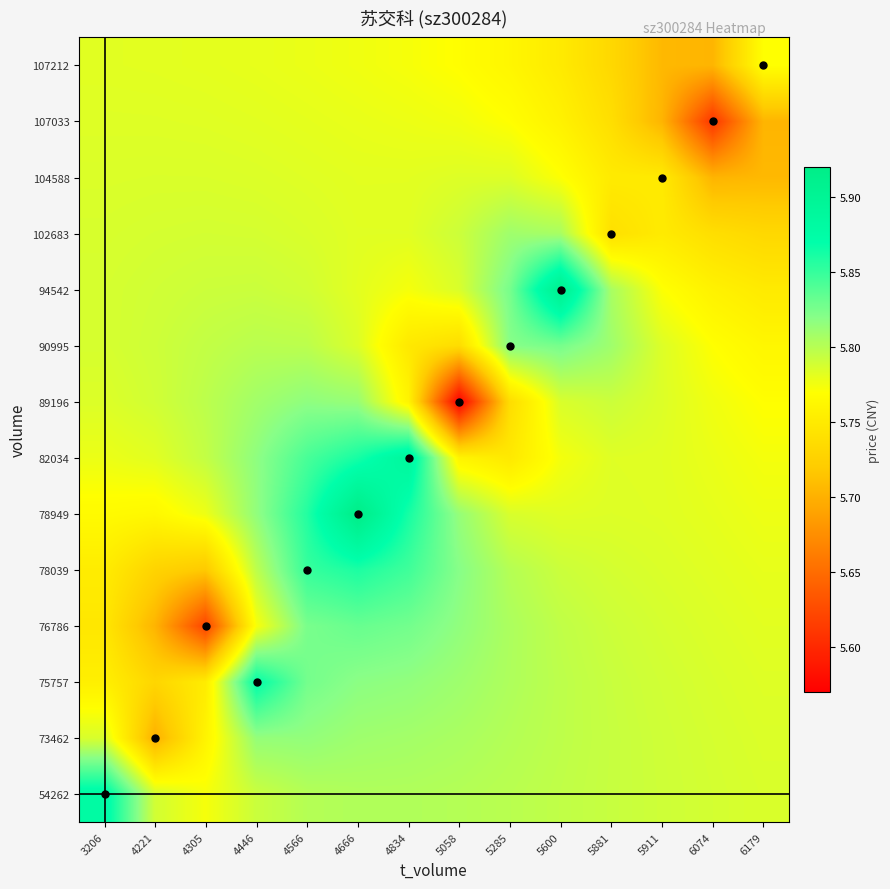

At which category is the sum across all series the highest?

4666